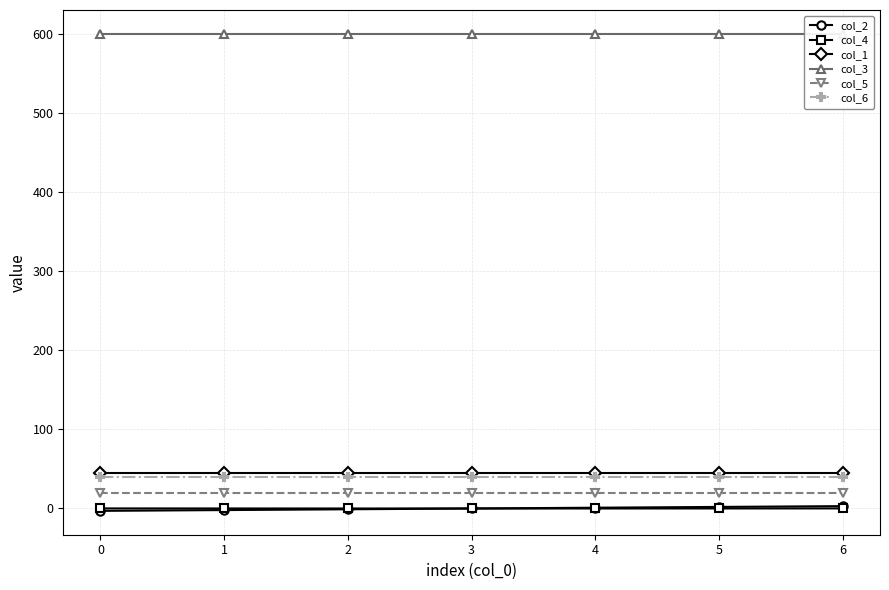

Between 0 and 3, which is larger?

3